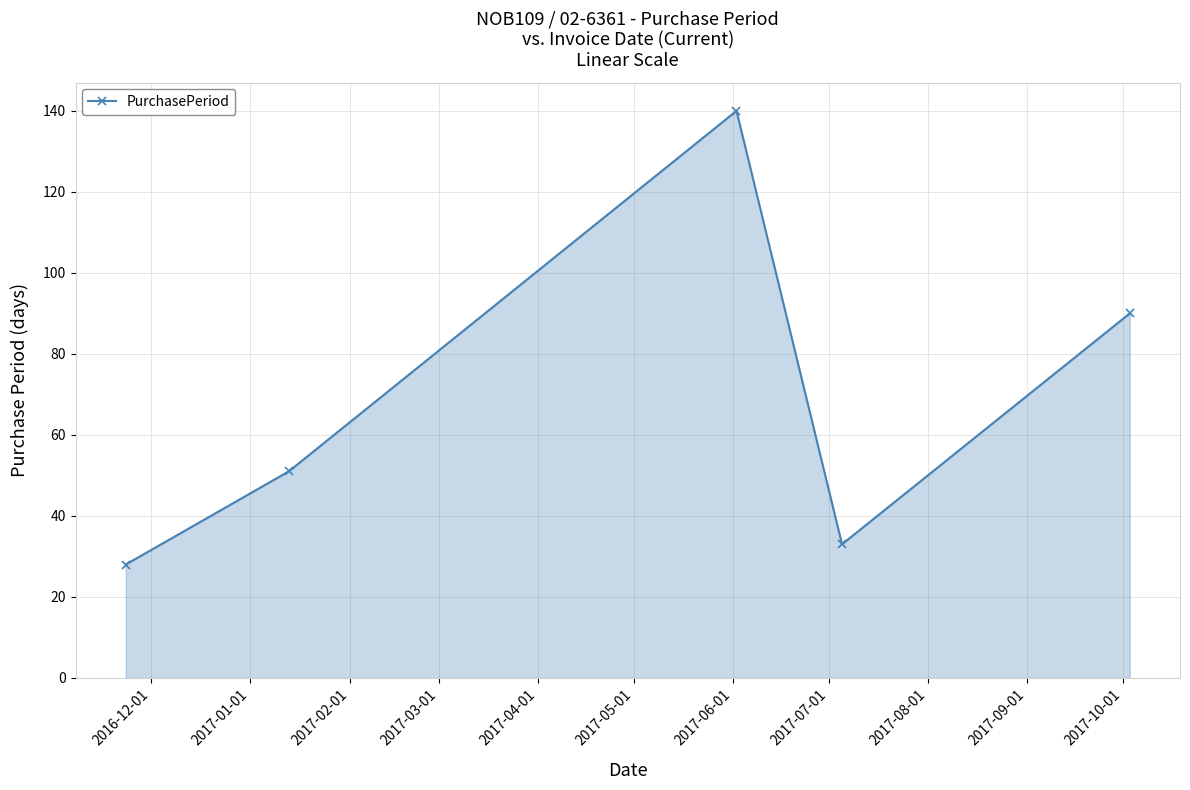

What is the greatest value displayed?

140